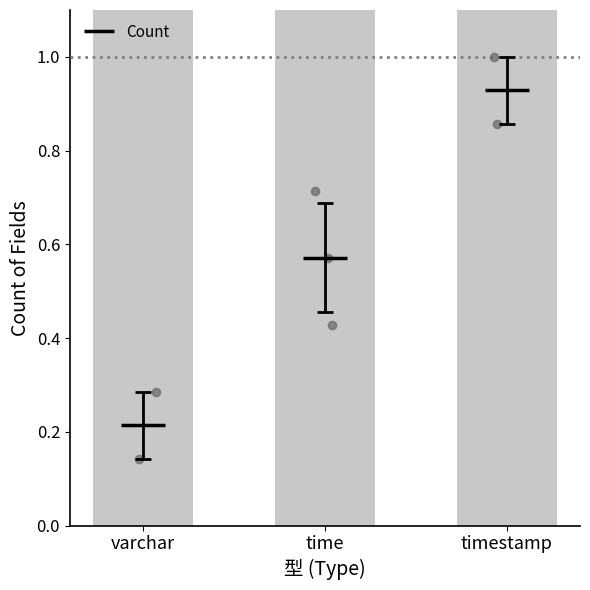

What is the ratio of the value at varchar to the value at timestamp?

1.0